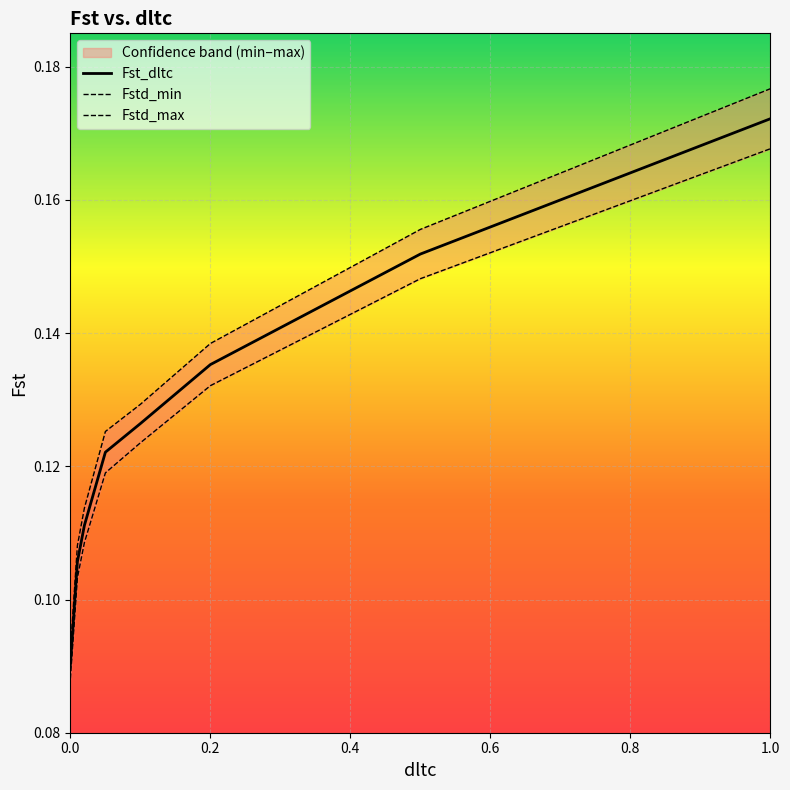

Between 0.4 and 0.8, which is larger?

0.8